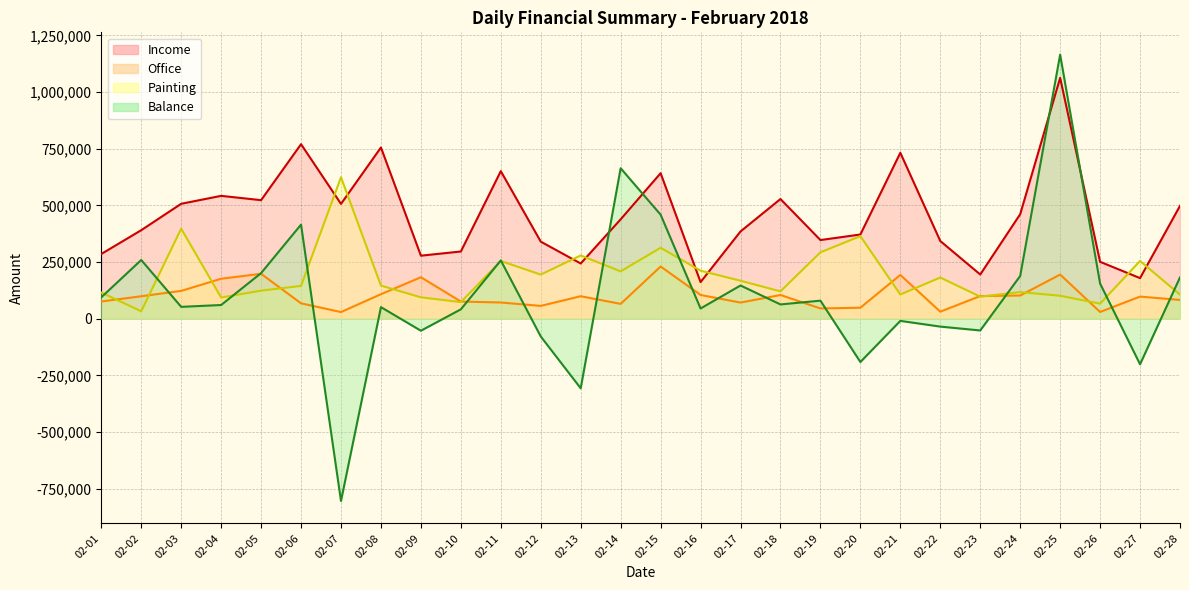

What is the average value of the Balance series?

101670